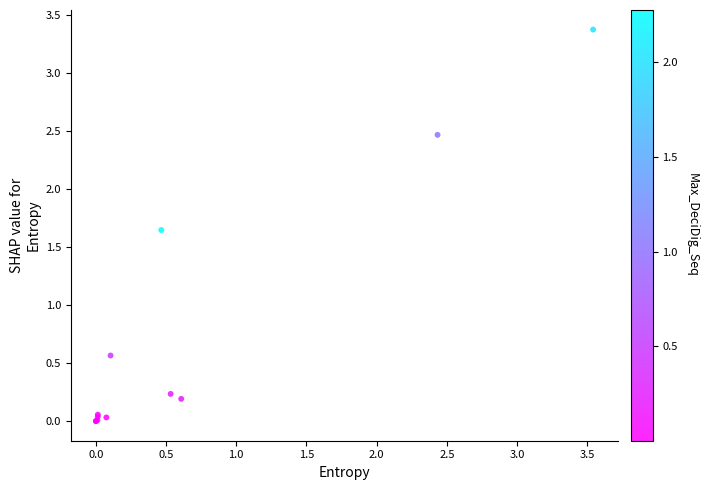

What Y value in the scatter plot is closest to 1?

0.6